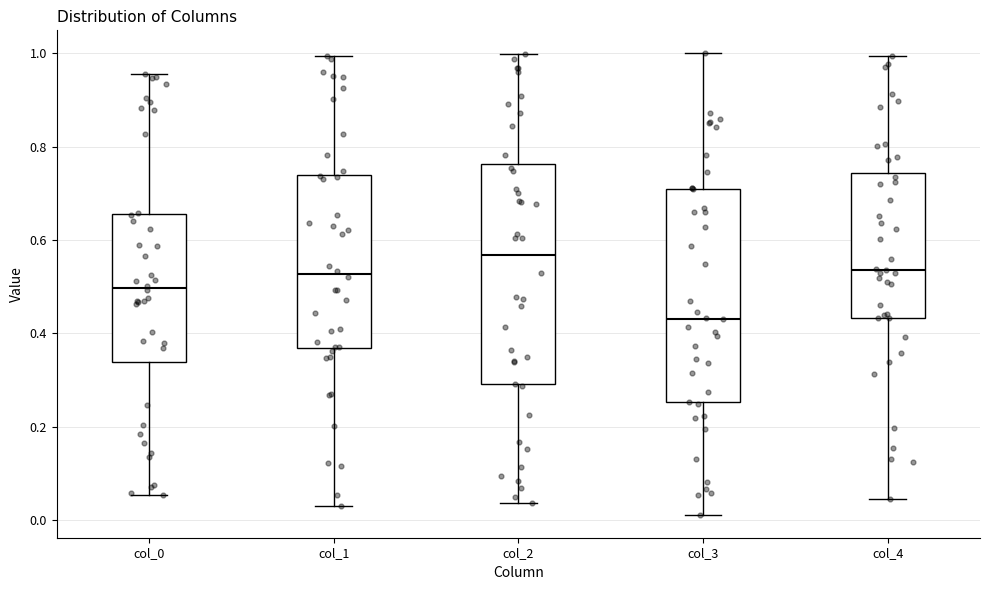

Reading left to right, read every box against the y-axis: the position of its median line, the range the box covers, and the ends of its whiskers. The values are not printed on the chart, so give them approximately, as read against the axis.

col_0: median 0.50, box 0.34 to 0.66, whiskers 0.06 to 0.96
col_1: median 0.52, box 0.36 to 0.74, whiskers 0.02 to 1.00
col_2: median 0.56, box 0.30 to 0.76, whiskers 0.04 to 1.00
col_3: median 0.44, box 0.26 to 0.70, whiskers 0.02 to 1.00
col_4: median 0.54, box 0.44 to 0.74, whiskers 0.04 to 1.00